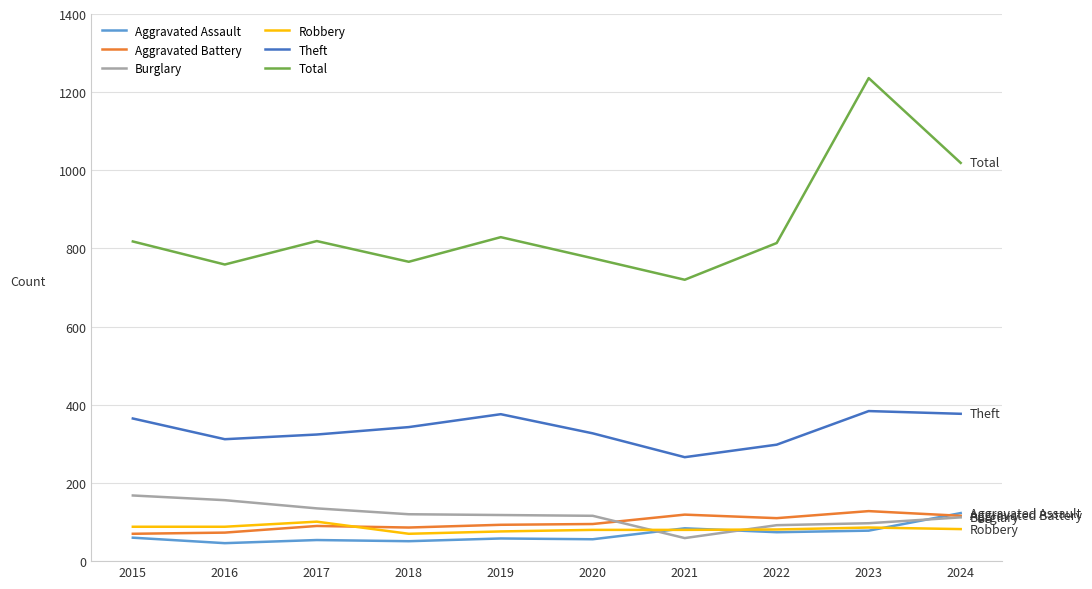

The Aggravated Assault series shows 60 at 2015. True or false?

True